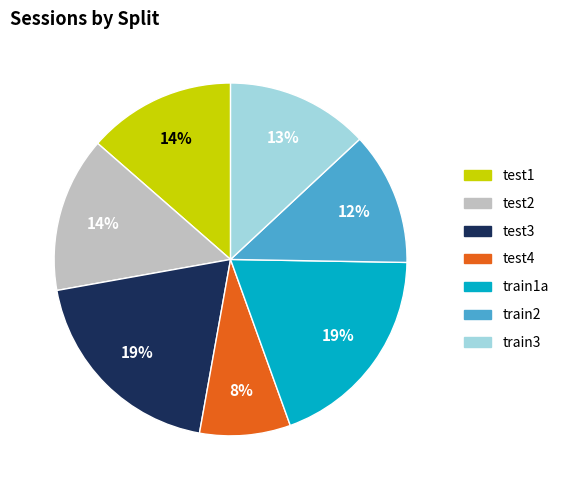

Count the number of slices in the pie.

7